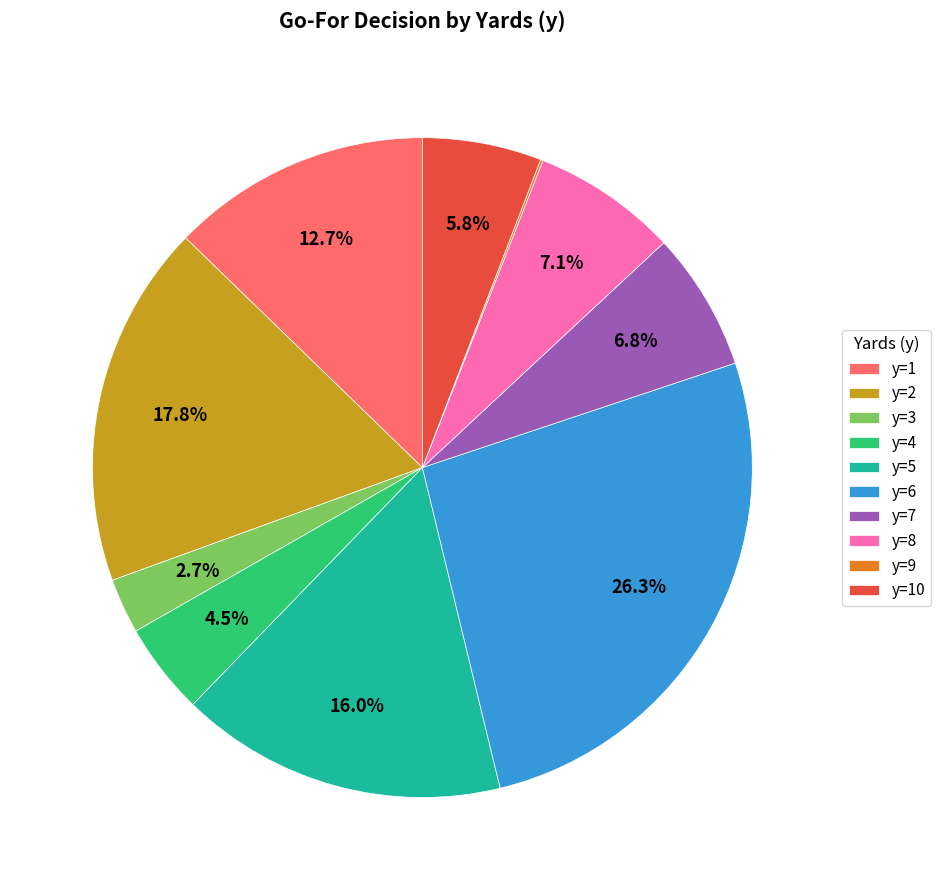

Which has a higher value, y=1 or y=10?

y=1